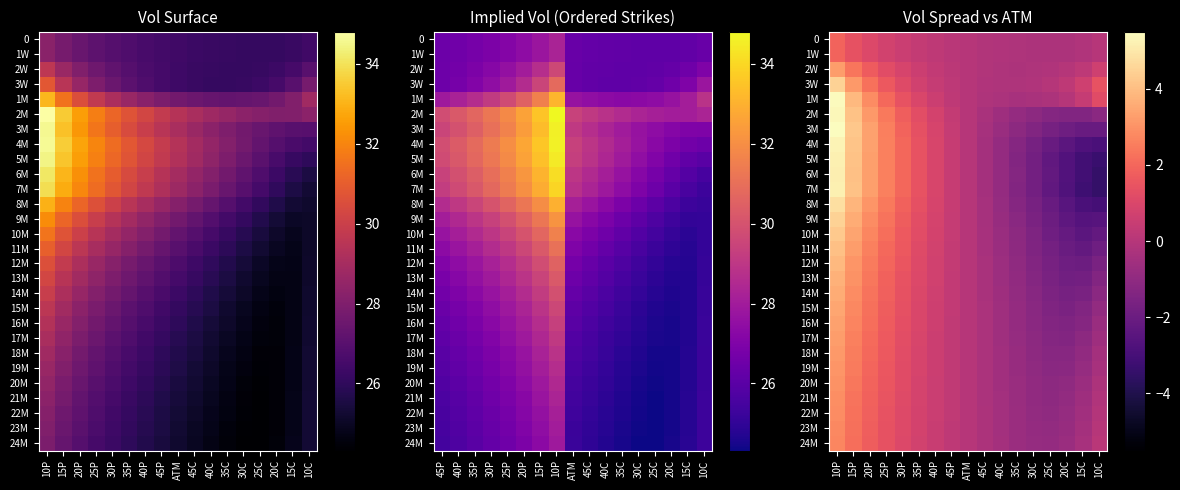

The 10M series shows 1.2 at 35P. True or false?

True